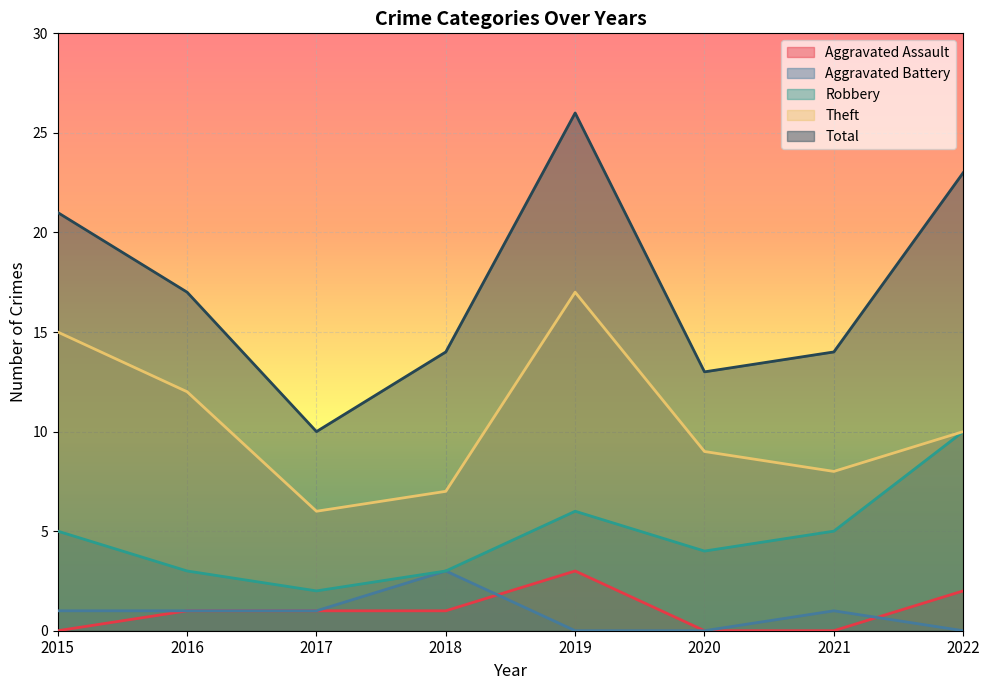

What is the difference between the Theft values at 2020 and 2019?

8